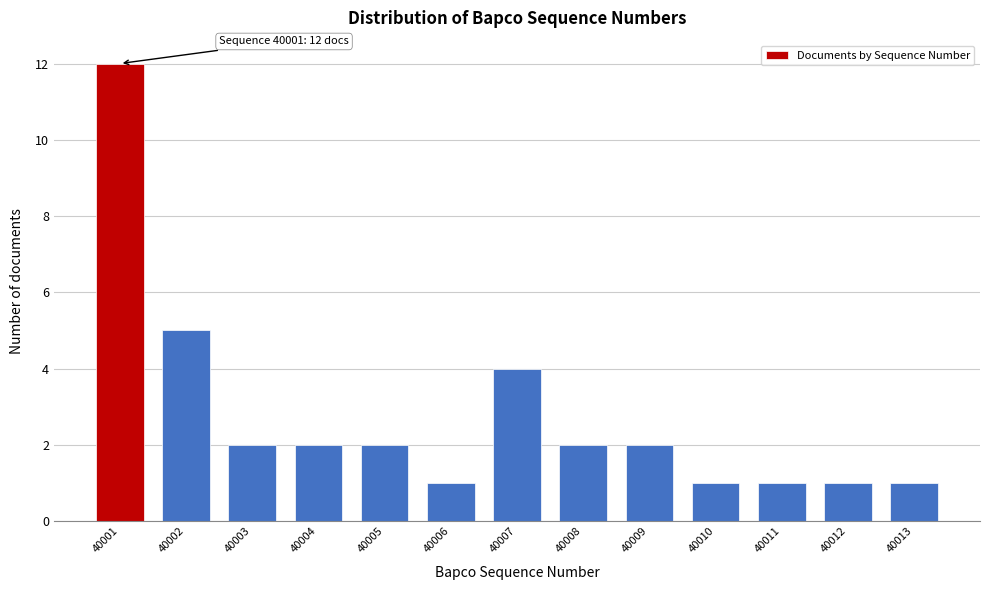

Reading left to right, list all the values displayed in this chart.

40001=12	40002=5	40003=2	40004=2	40005=2	40006=1	40007=4	40008=2	40009=2	40010=1	40011=1	40012=1	40013=1